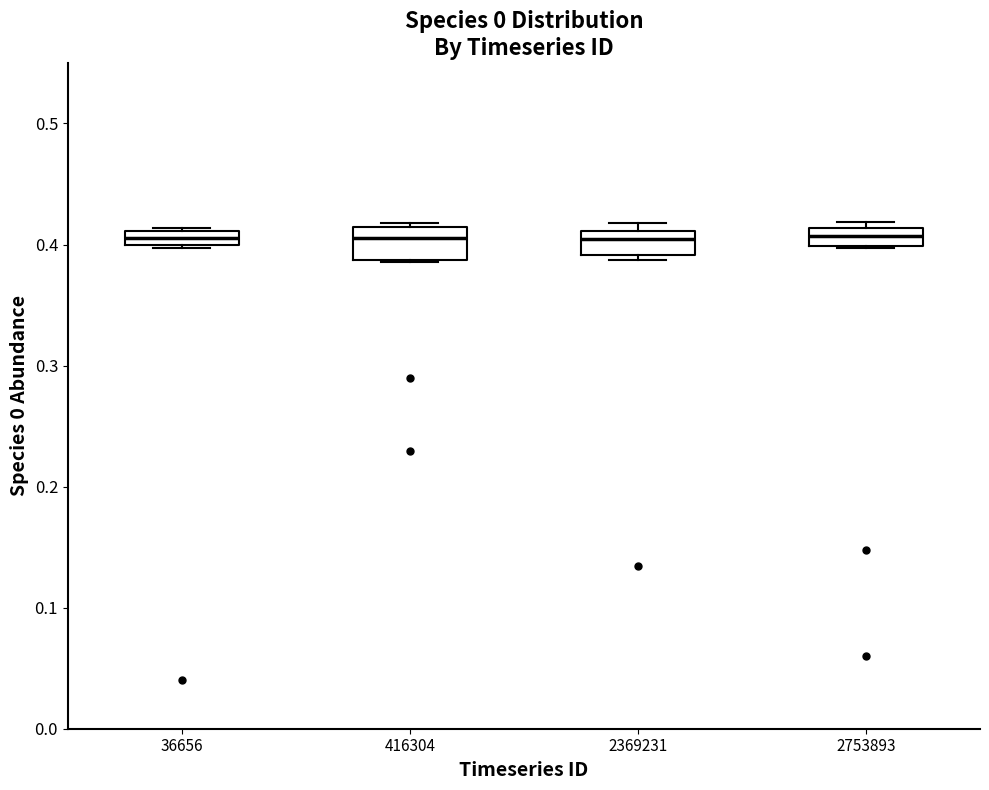

Where is the lower edge of the box at x = 36656 on the y-axis? The values are not printed on the chart, so give them approximately, as read against the axis.

0.40